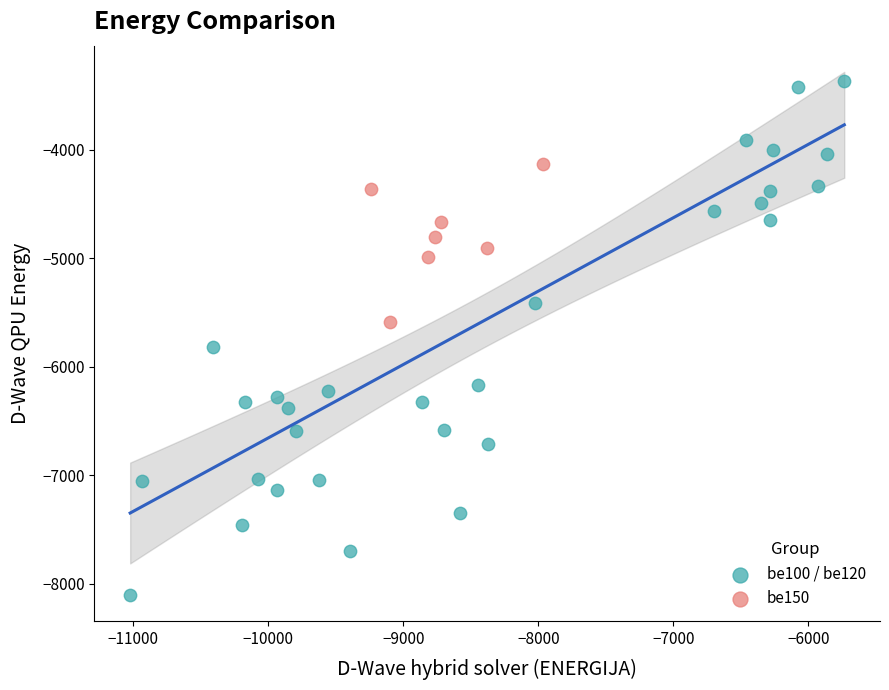

What are all the series names shown in the legend?

be100 / be120, be150